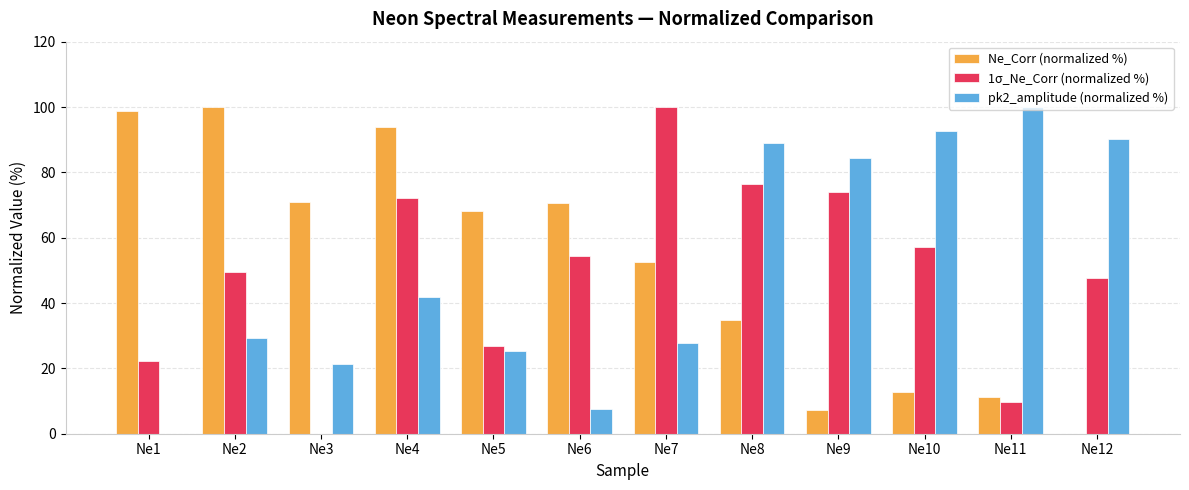

Between Ne4 and Ne8, which series saw the biggest shift?

Ne_Corr (normalized %)